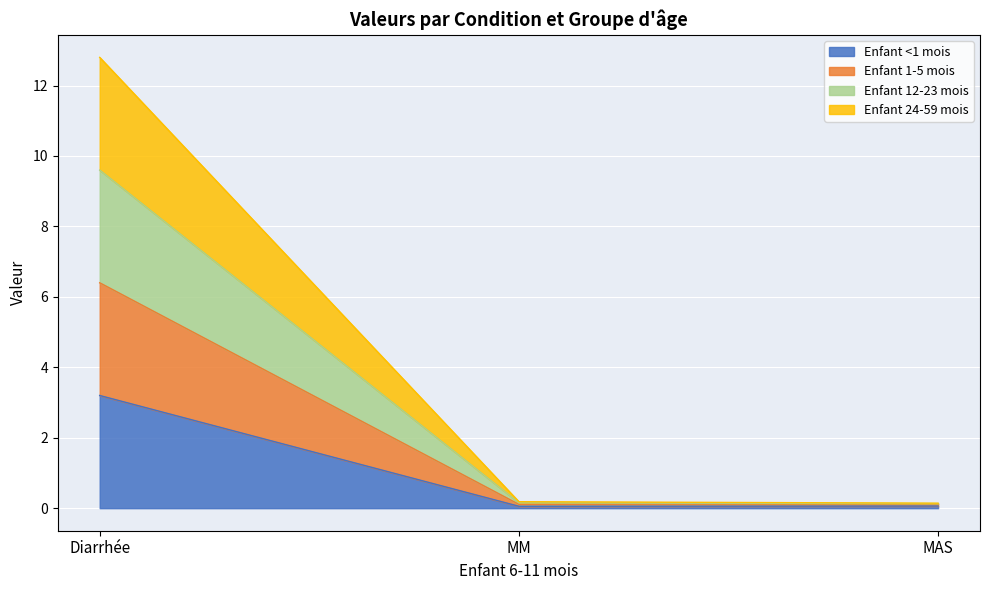

What is the label of the 1st point from the right?

MAS